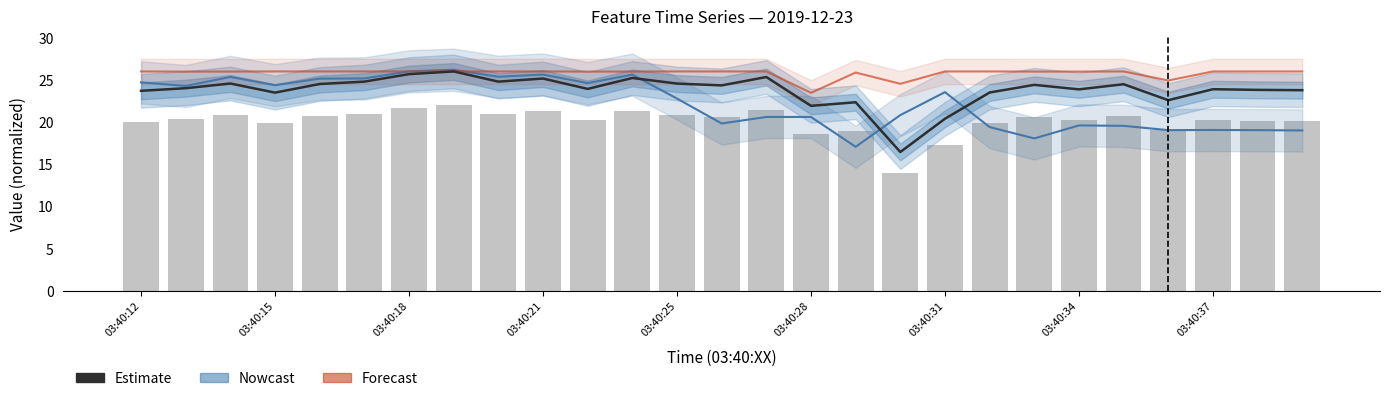

The value of Estimate (feature0) at 03:40:12 is 16.2. True or false?

False